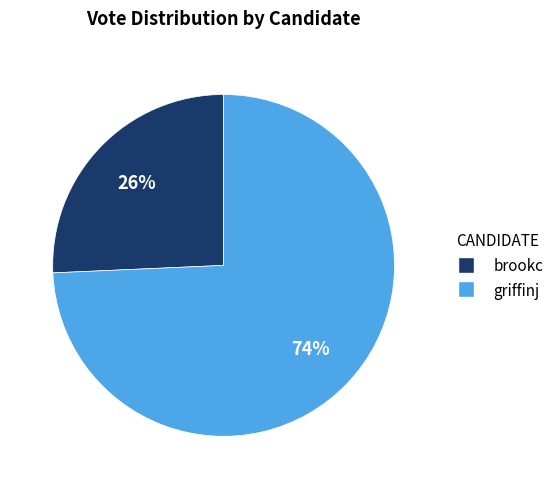

To the nearest percent, what is the average slice percentage?

50%